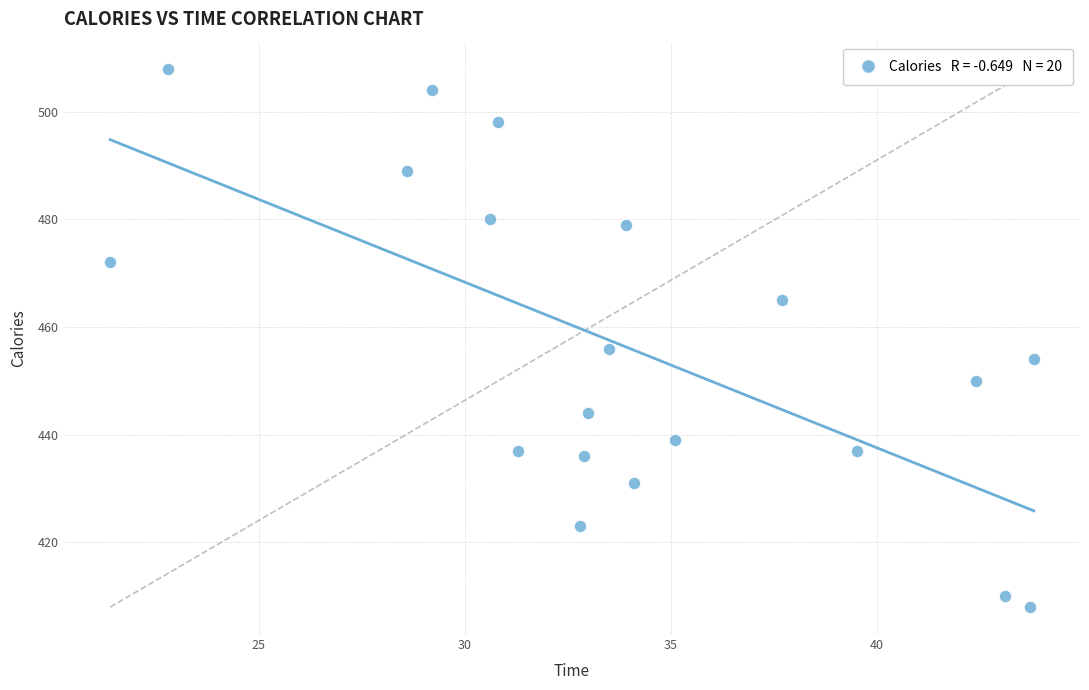

What is the range of Y values (max minus min)?

100